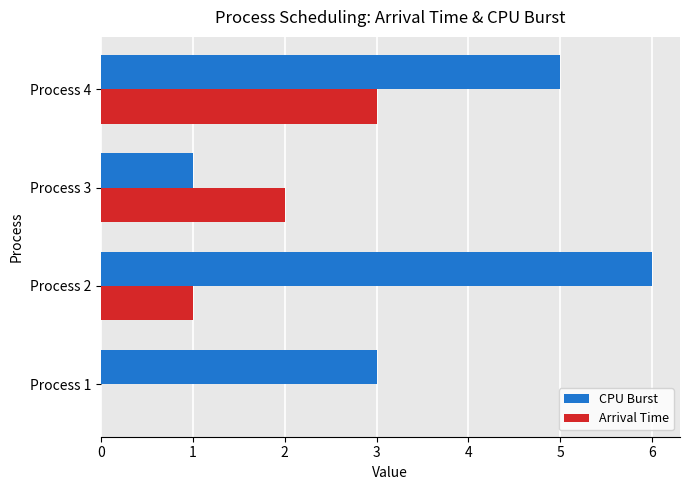

What is the sum of all Arrival Time values?

6